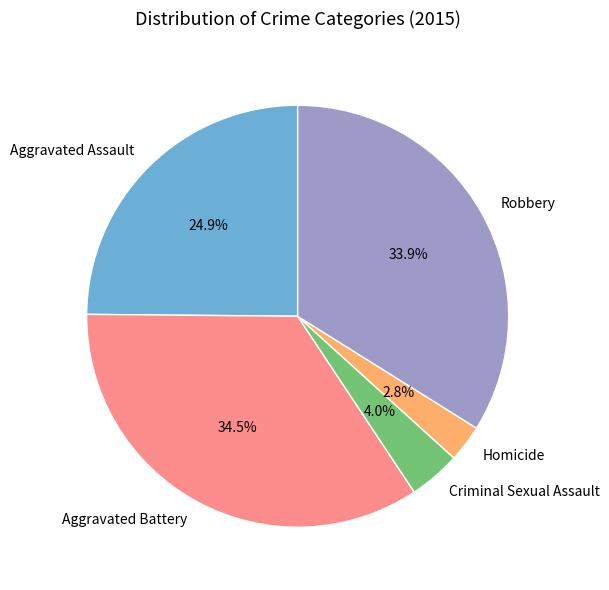

To the nearest percent, what is the difference between the largest and smallest slice percentages?

32%